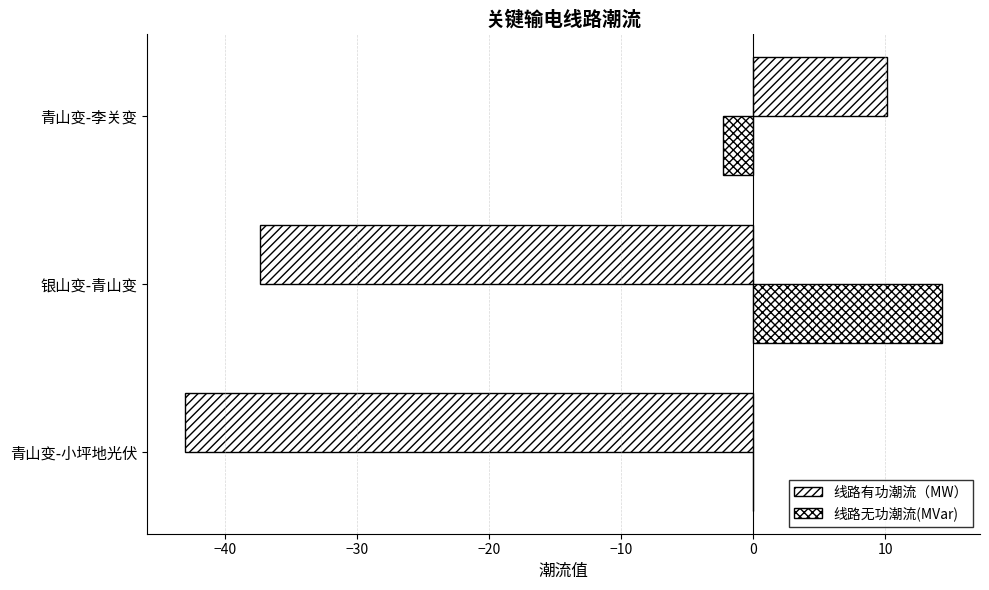

How many positive values does the 线路有功潮流（MW） series have?

1